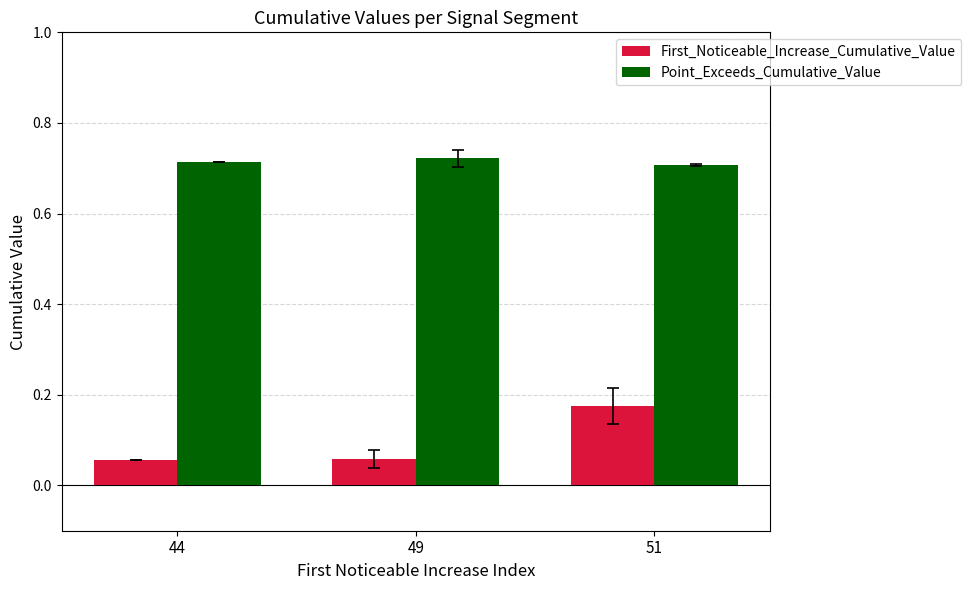

Rank the series by their maximum value, from lowest to highest.

First_Noticeable_Increase_Cumulative_Value, Point_Exceeds_Cumulative_Value